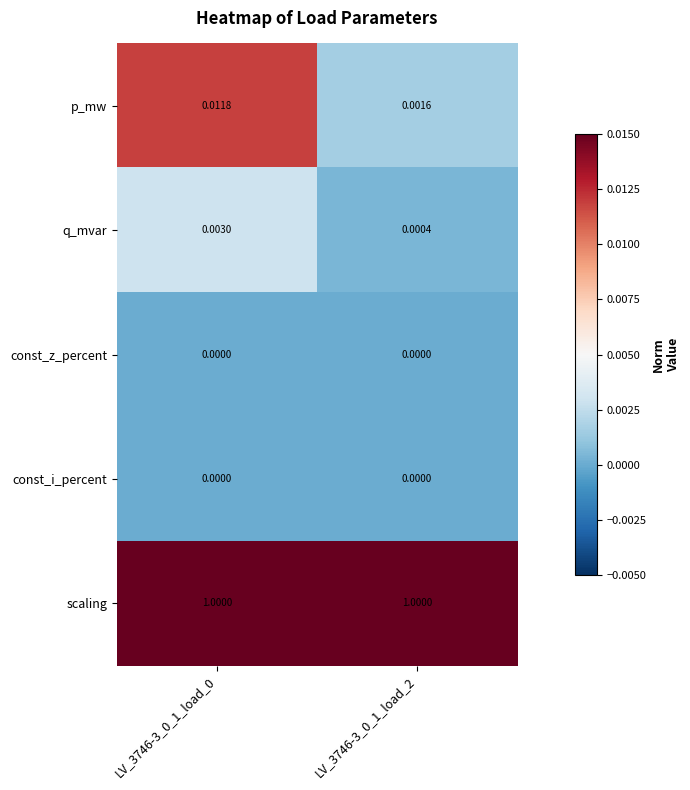

Which series has the largest total across all categories?

scaling